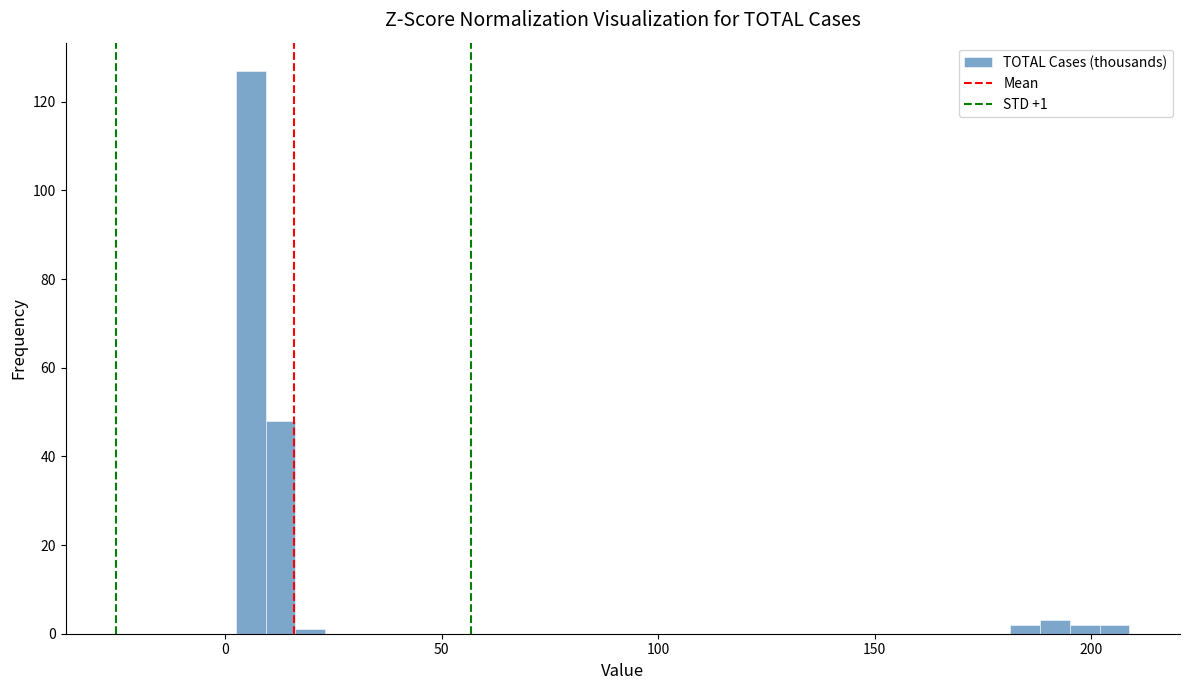

Read against the x-axis, roughly where is the centre of the tallest bar?

5